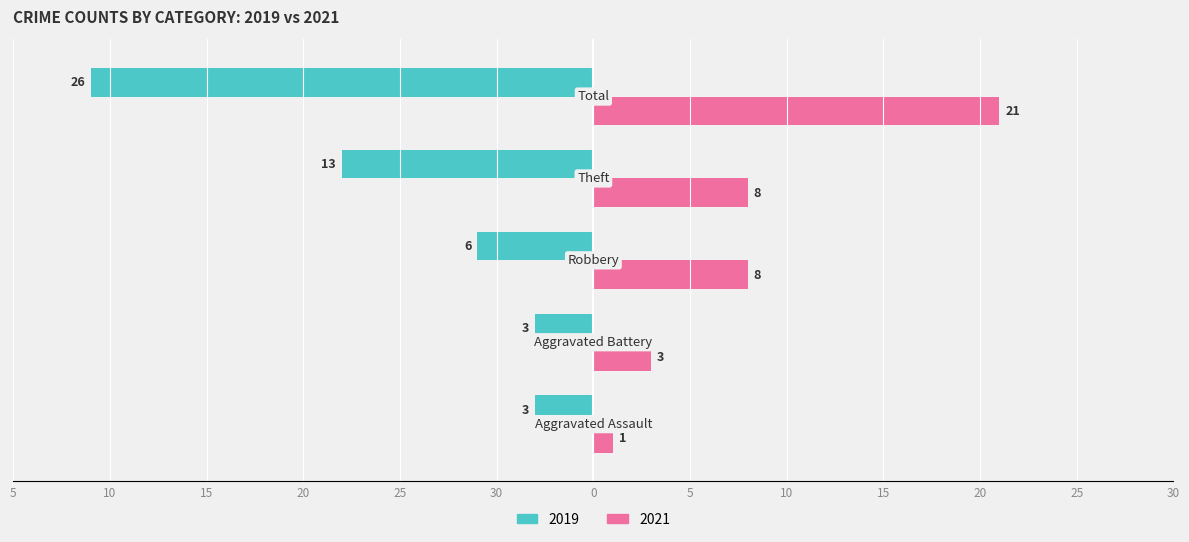

What are all the series names shown in the legend?

2019, 2021